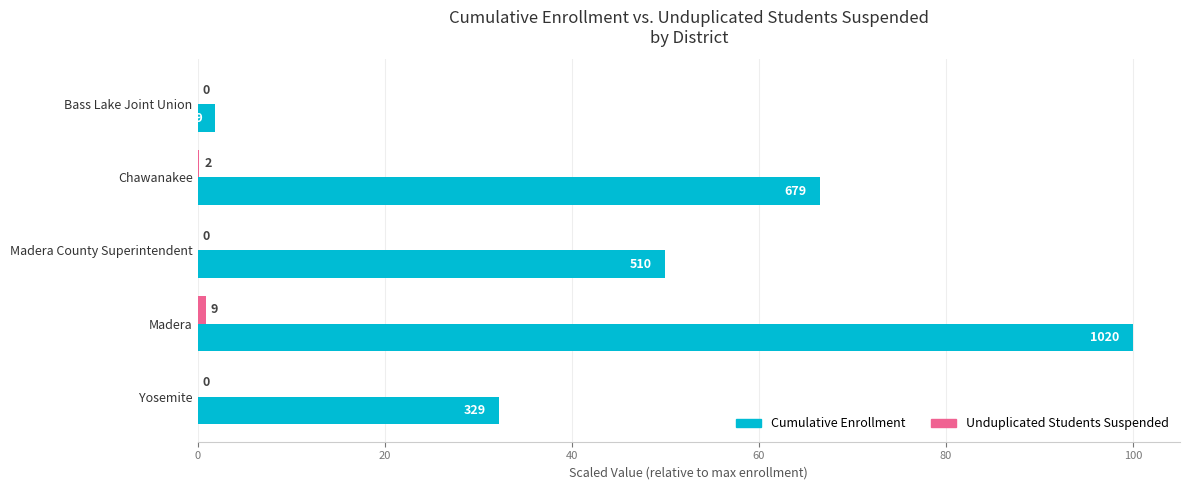

How many bars are there in total?

10